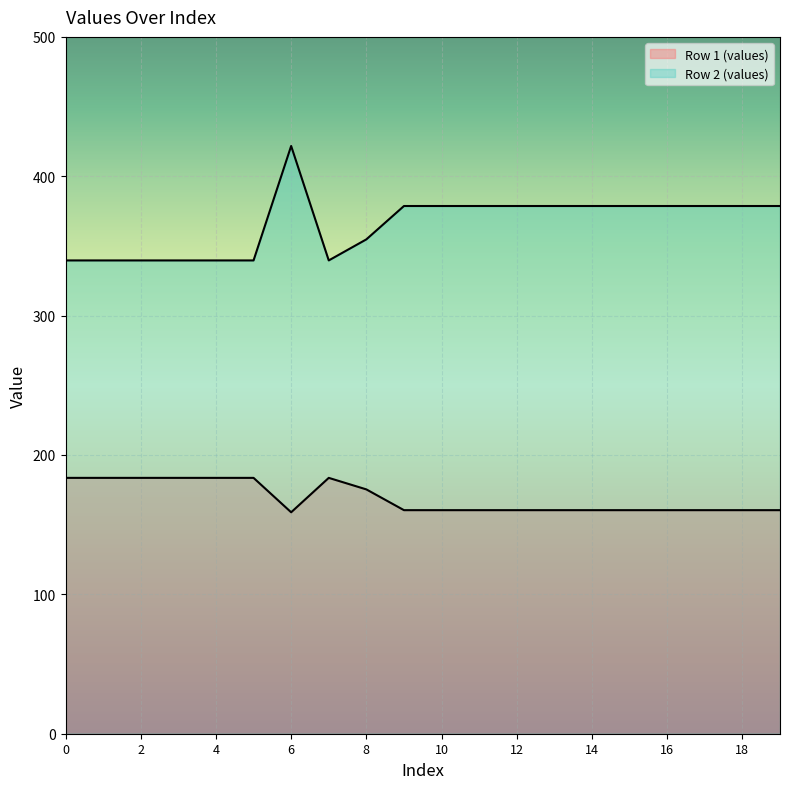

What are all the series names shown in the legend?

Row 1 (values), Row 2 (values)